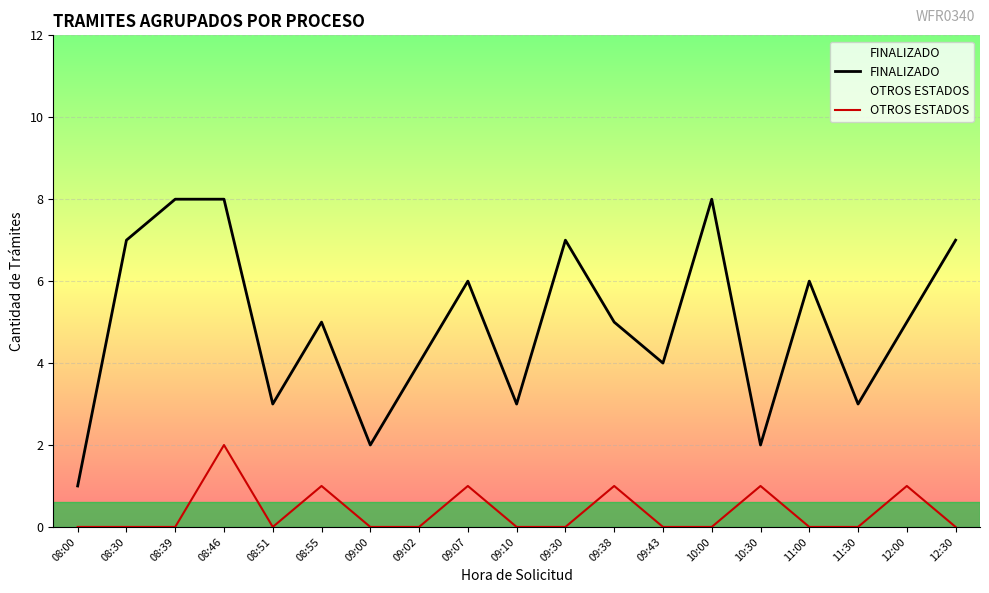

At which category is the sum across all series the highest?

08:46